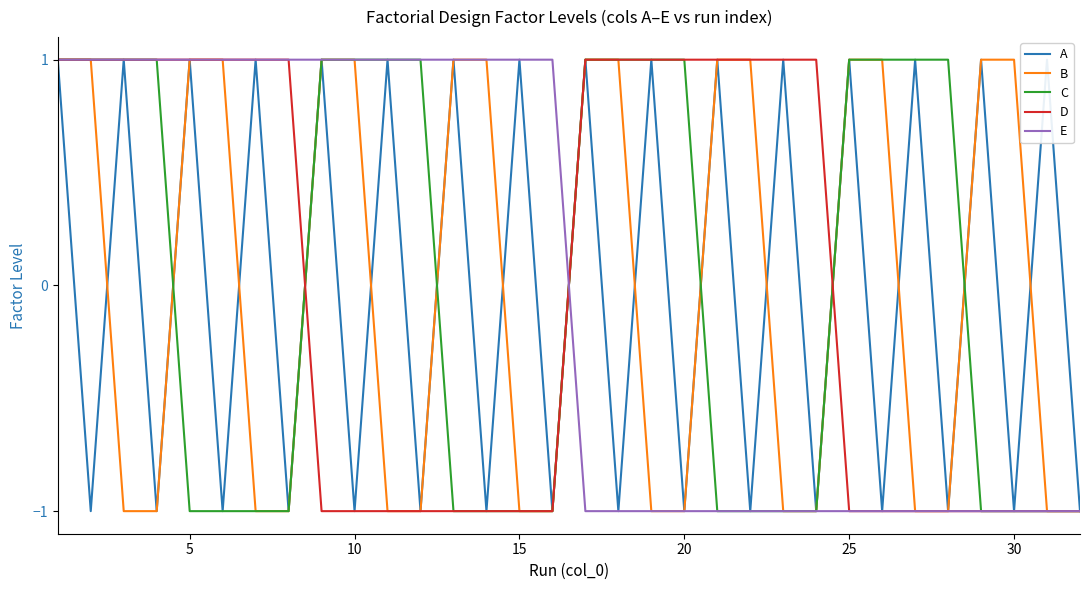

What is the difference between the second highest and second lowest values in the E series?

2